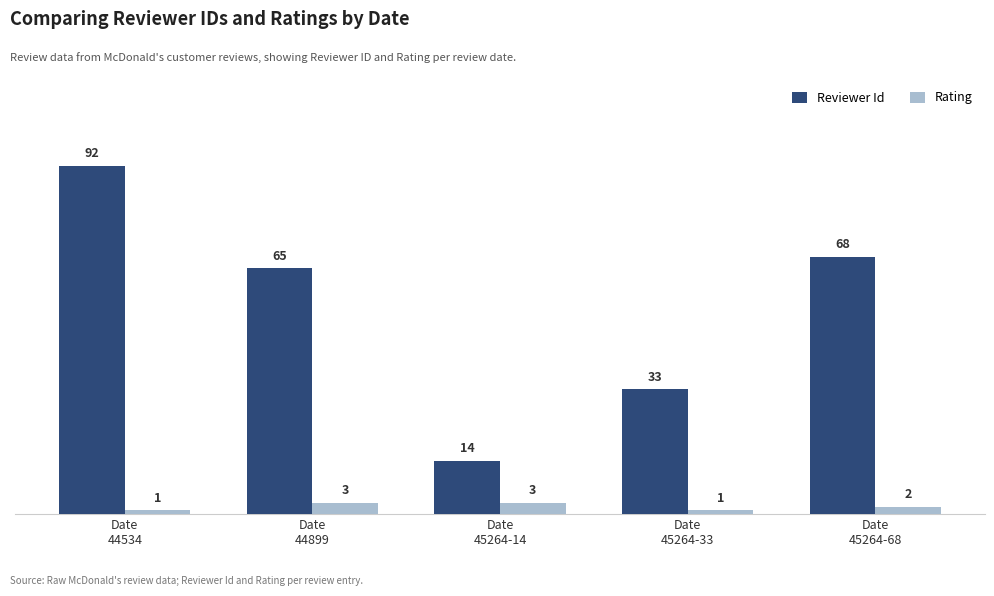

Count the number of categories in the chart.

5